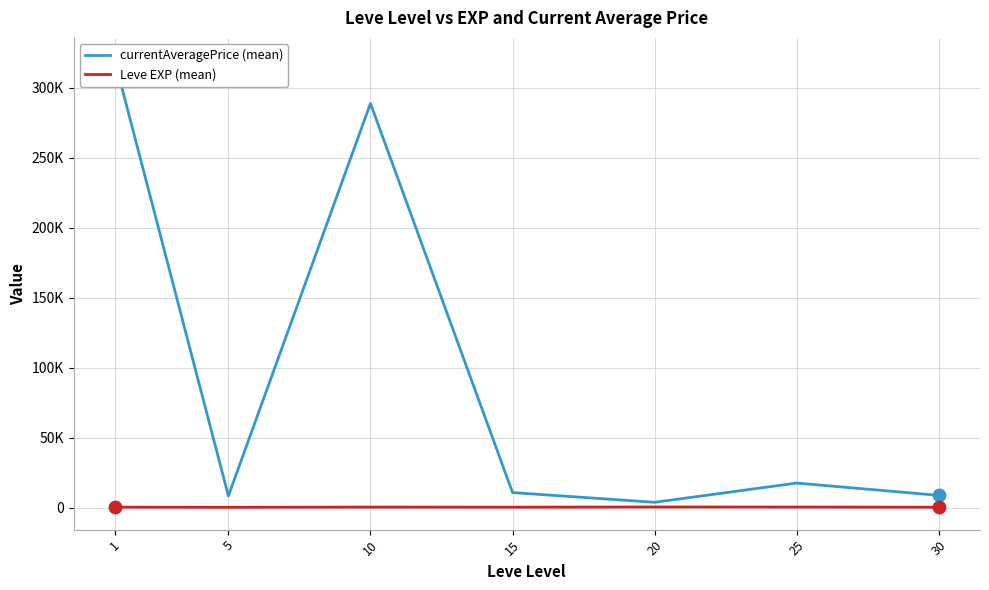

What are all the series names shown in the legend?

currentAveragePrice (mean), Leve EXP (mean)